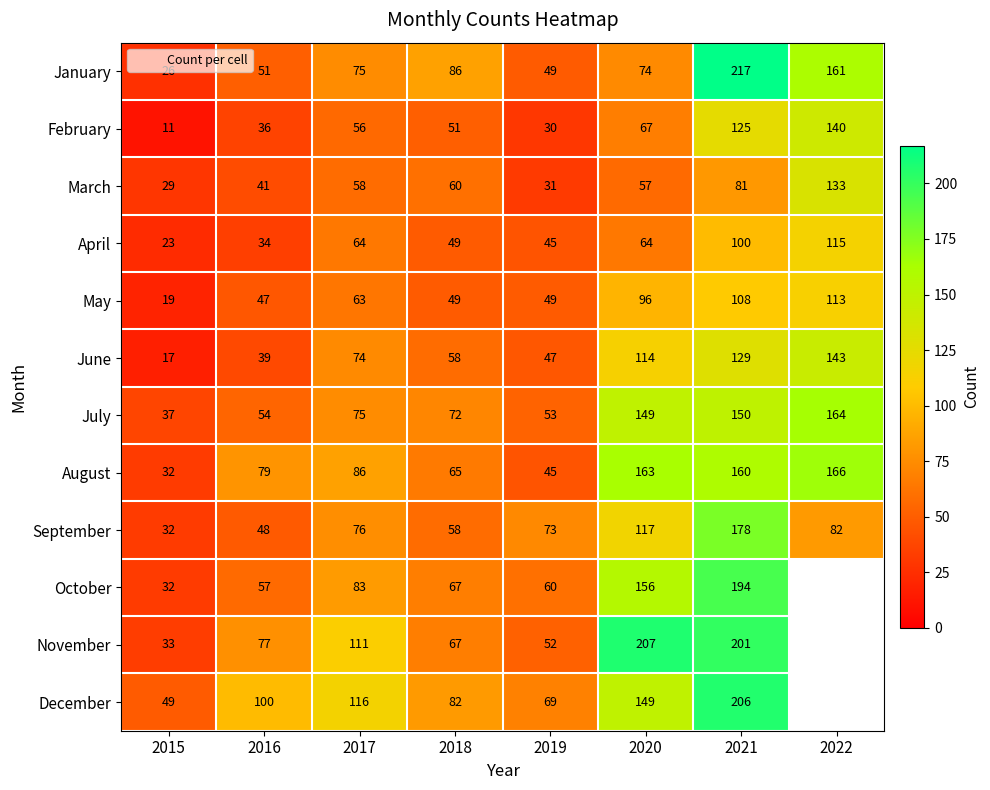

What is the difference between the maximum and minimum values in the November series?

174.0